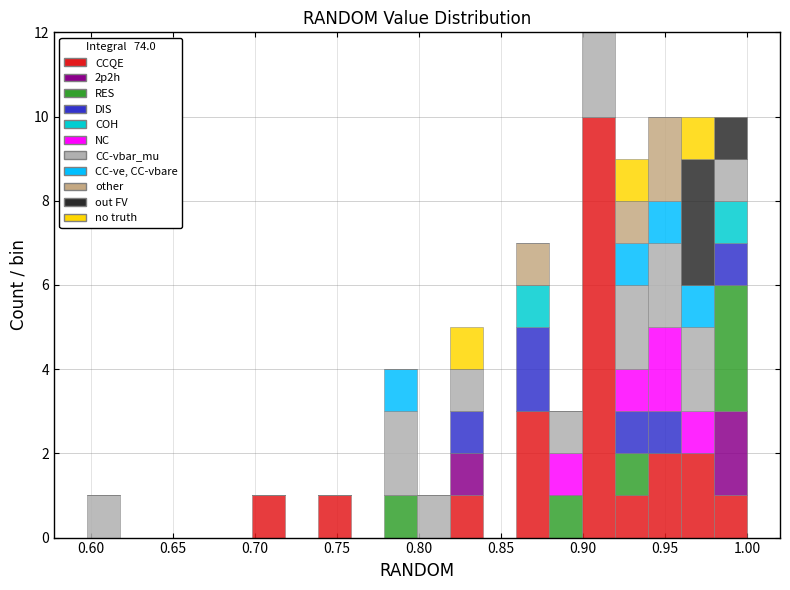

What is the total height of the stacked bar covering 0.900 to 0.920 on the x-axis? Neither the bar edges nor the heights are printed on the chart, so give them approximately, as read against the axes.

12